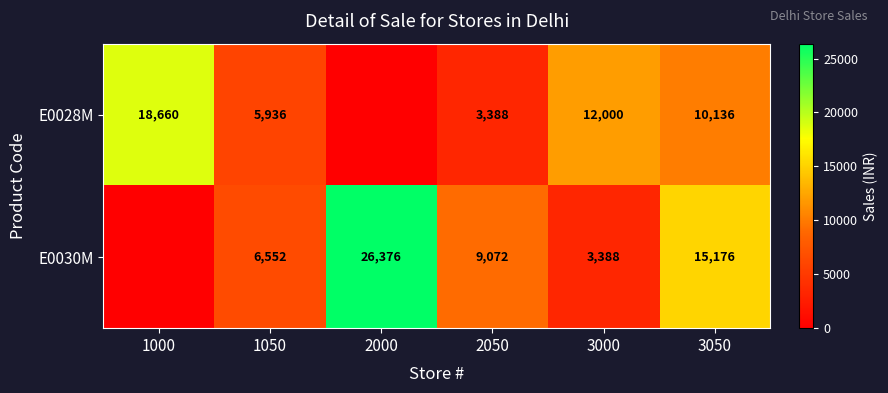

What is the difference between the E0028M values at 3000 and 2050?

8612